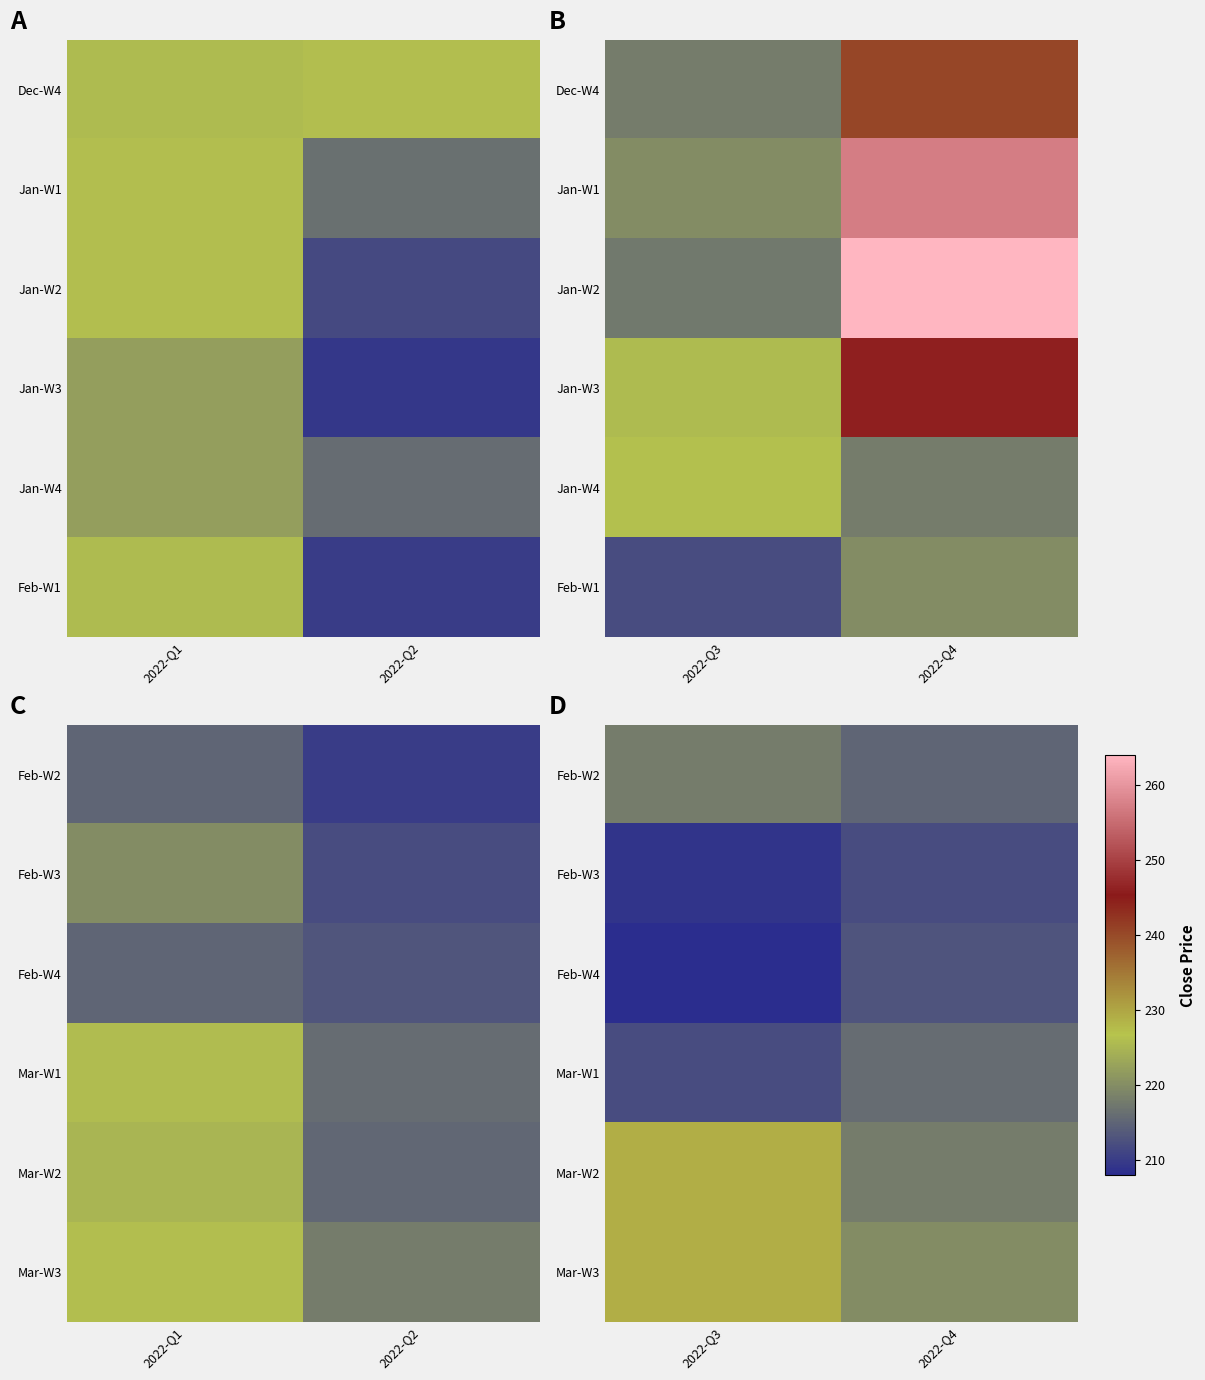

Is the value of Mar-W2 at 2022-Q4 greater than the value of Mar-W1 at 2022-Q4?

Yes